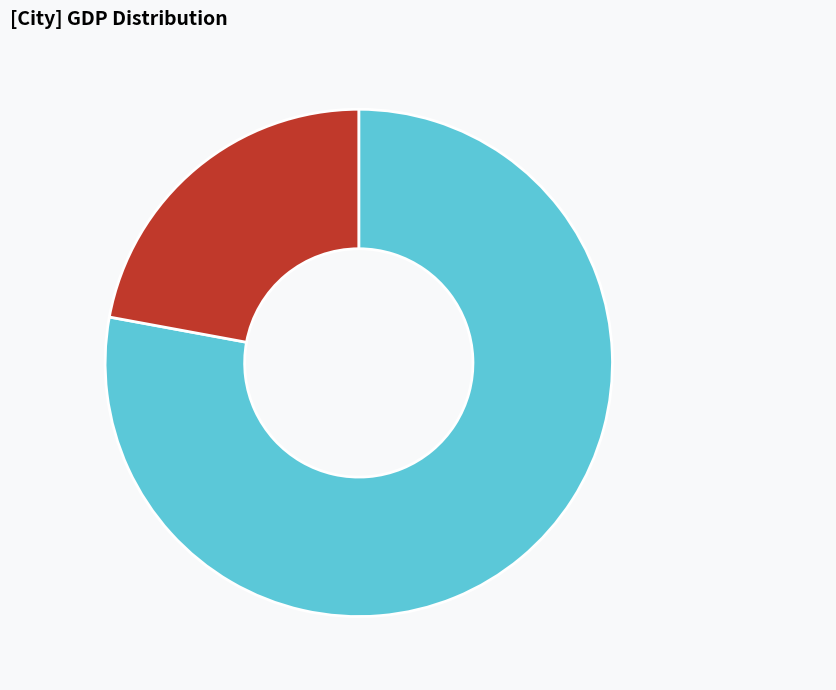

Is there a majority slice in this chart?

Yes